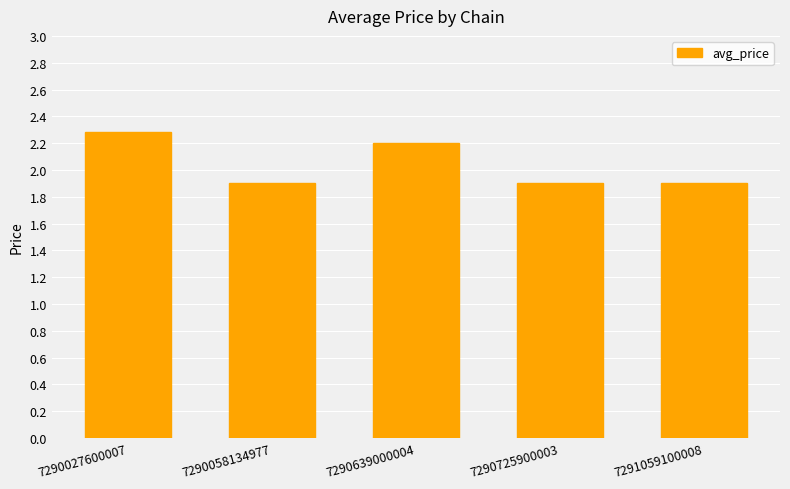

Reading right to left, what are all the values shown in this chart?

7291059100008=1.9	7290725900003=1.9	7290639000004=2.2	7290058134977=1.9	7290027600007=2.3